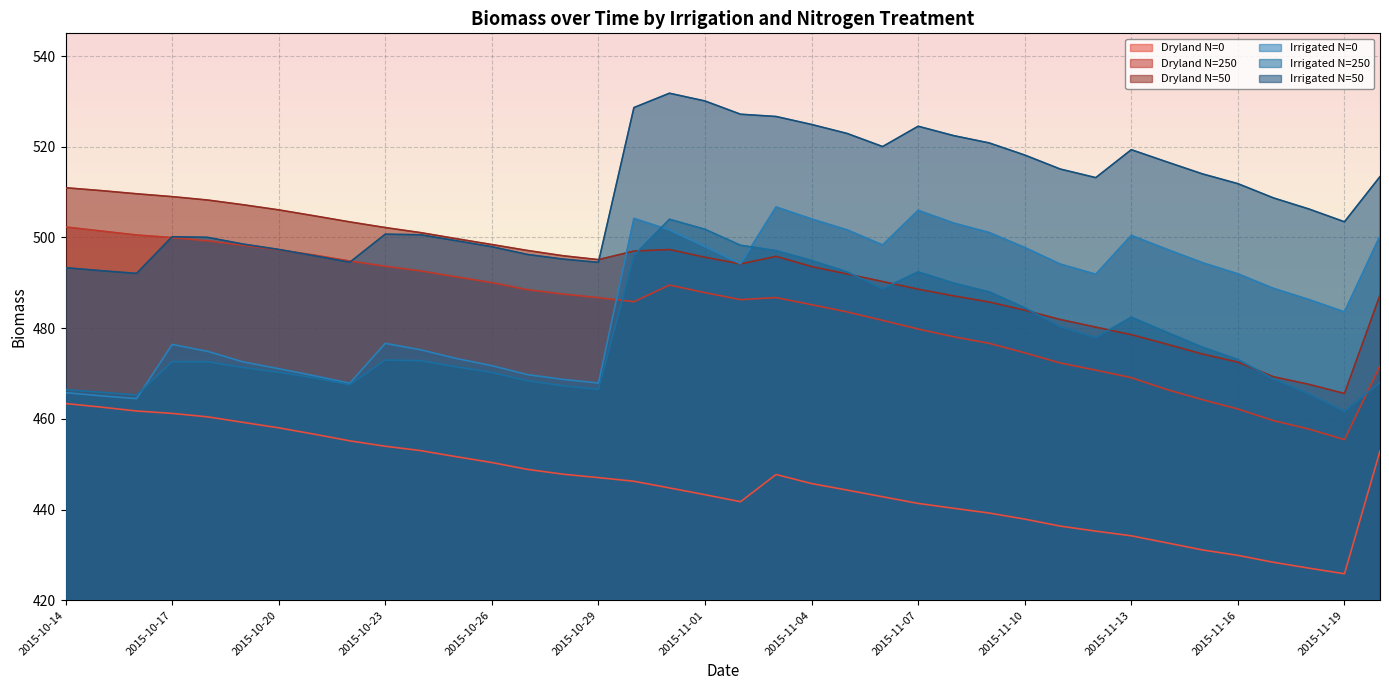

How many lines are shown in the chart?

6